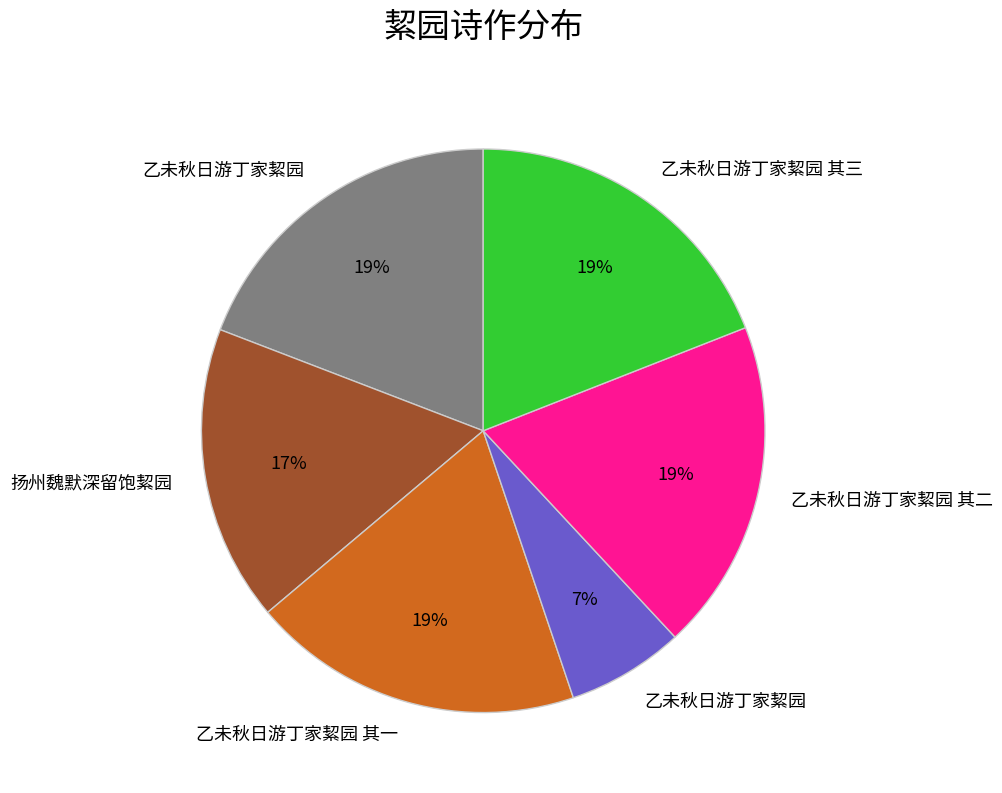

Count the number of slices in the pie.

6